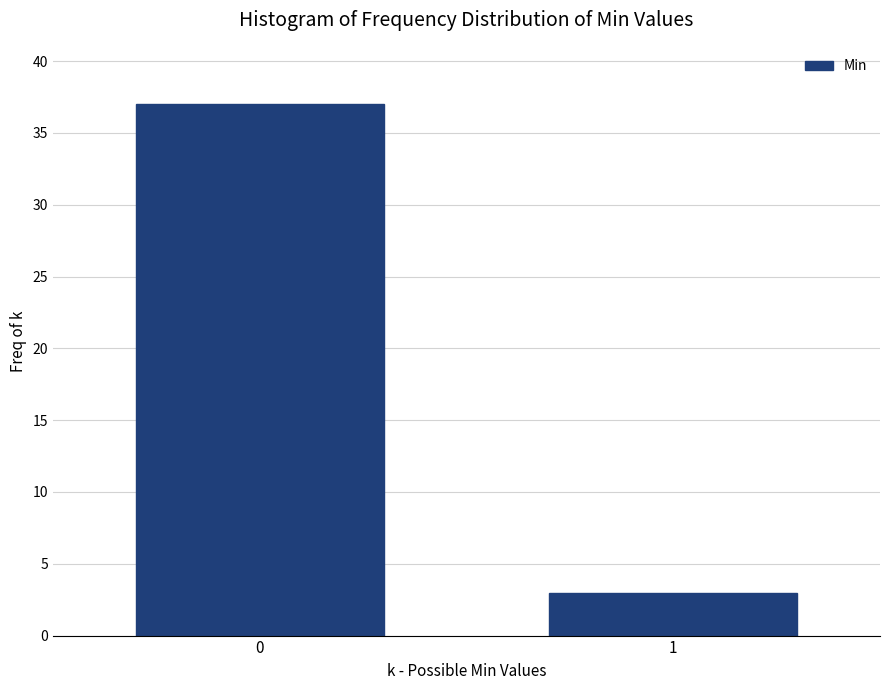

Reading right to left, list all the values displayed in this chart.

1=3	0=37